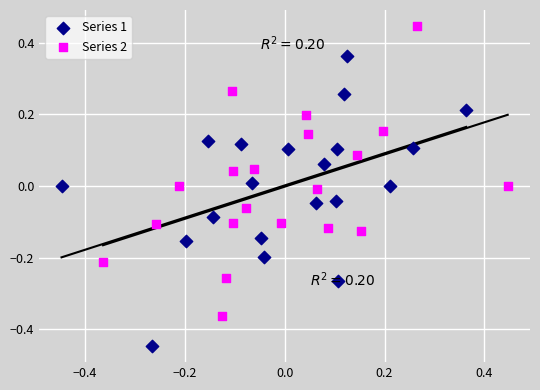

Which series contains the highest Y value?

Series 2